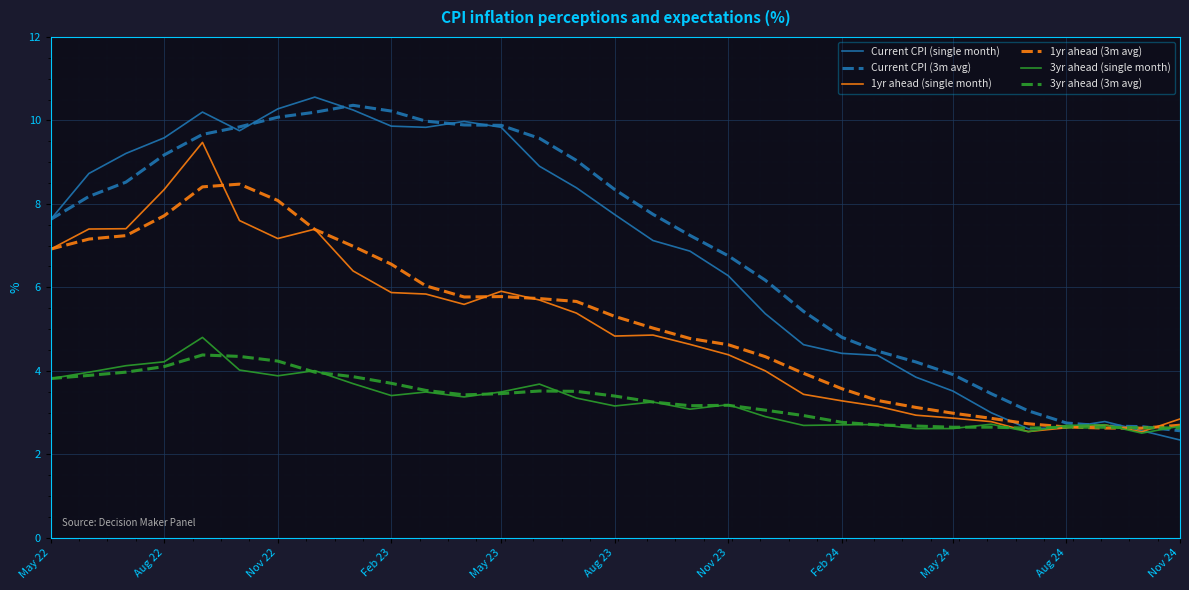

Which series has the widest spread of values?

Current CPI (single month)